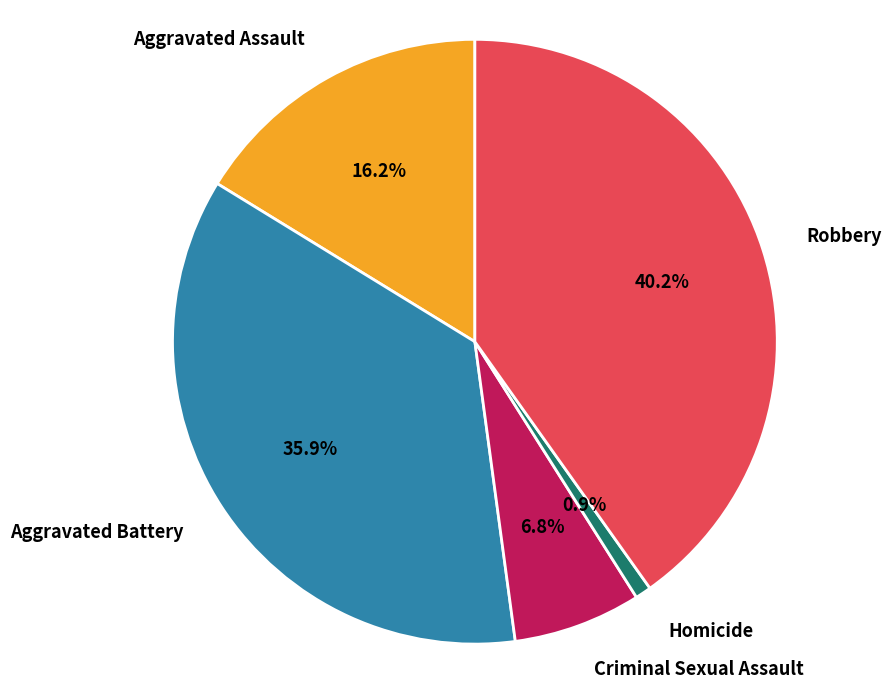

Is it true that Robbery is 25% of the pie?

False